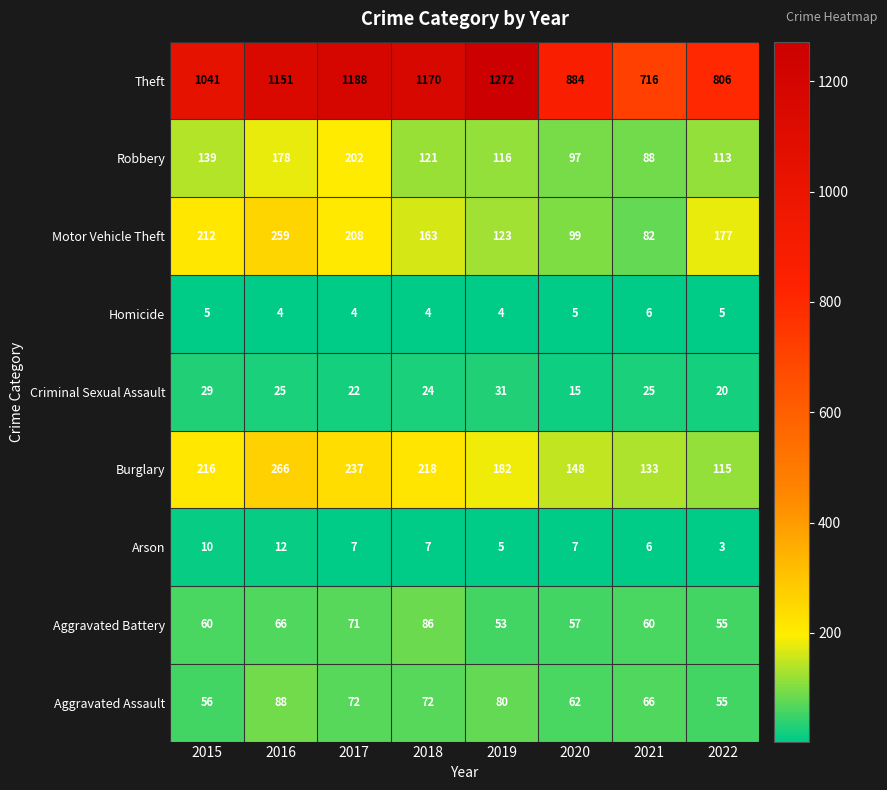

At 2016, list the series in order from largest to smallest.

Theft, Burglary, Motor Vehicle Theft, Robbery, Aggravated Assault, Aggravated Battery, Criminal Sexual Assault, Arson, Homicide